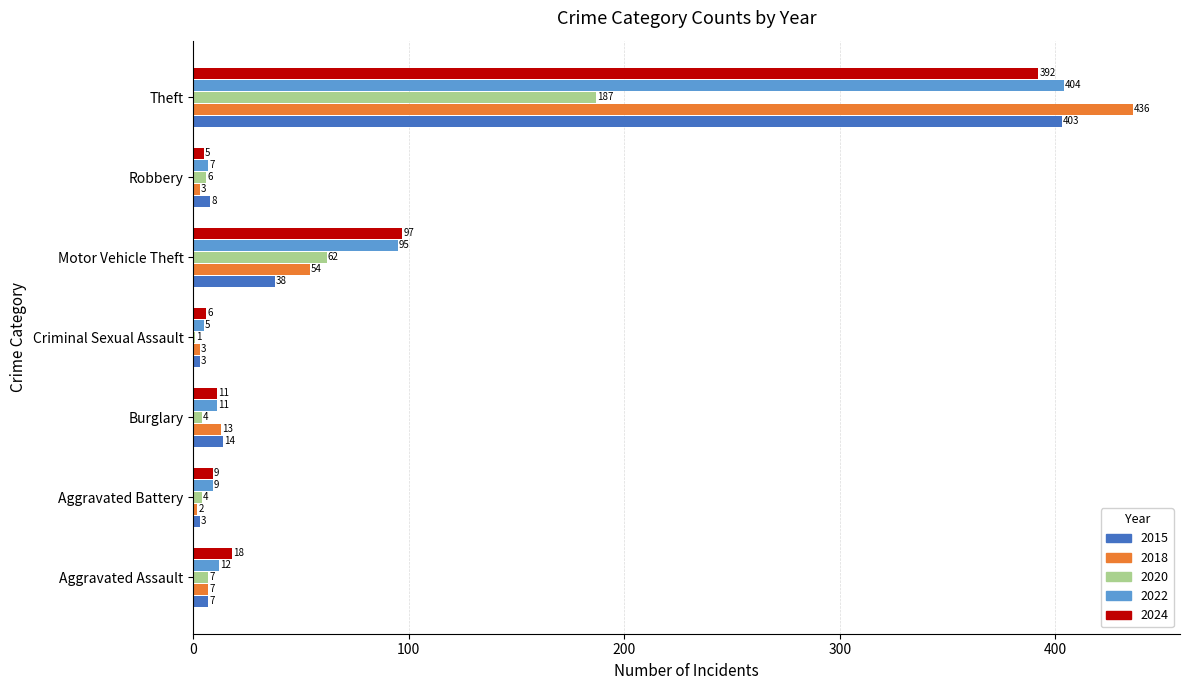

Where is 2018 nearest to the value 219?

Motor Vehicle Theft